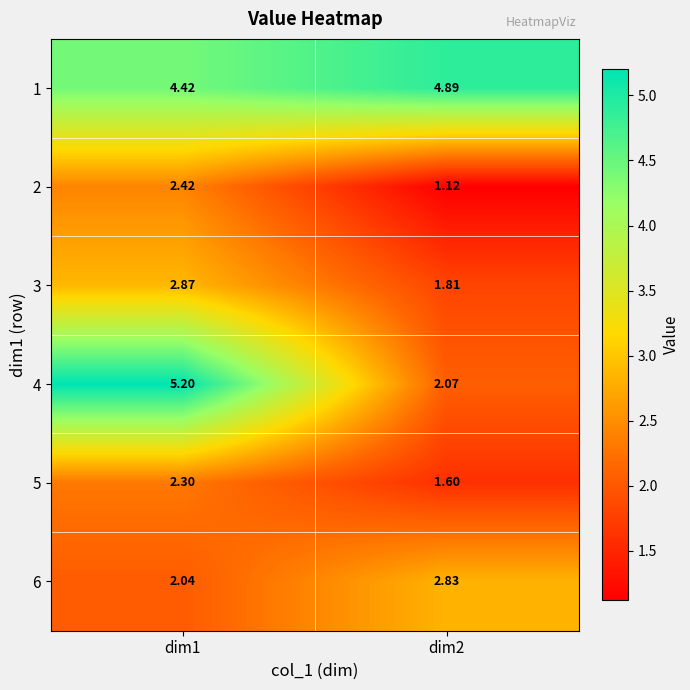

Is the value of 6 at dim1 greater than the value of 1 at dim2?

No